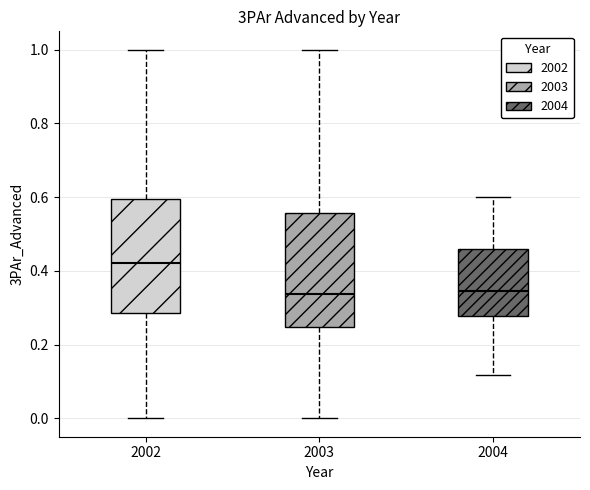

Reading left to right, transcribe this box plot: for each box, give where its median line is, the range the box spans, and where its two whiskers end, as read against the y-axis. The values are not printed on the chart, so give them approximately, as read against the axis.

2002: median 0.42, box 0.28 to 0.60, whiskers 0.00 to 1.00
2003: median 0.34, box 0.24 to 0.56, whiskers 0.00 to 1.00
2004: median 0.34, box 0.28 to 0.46, whiskers 0.12 to 0.60